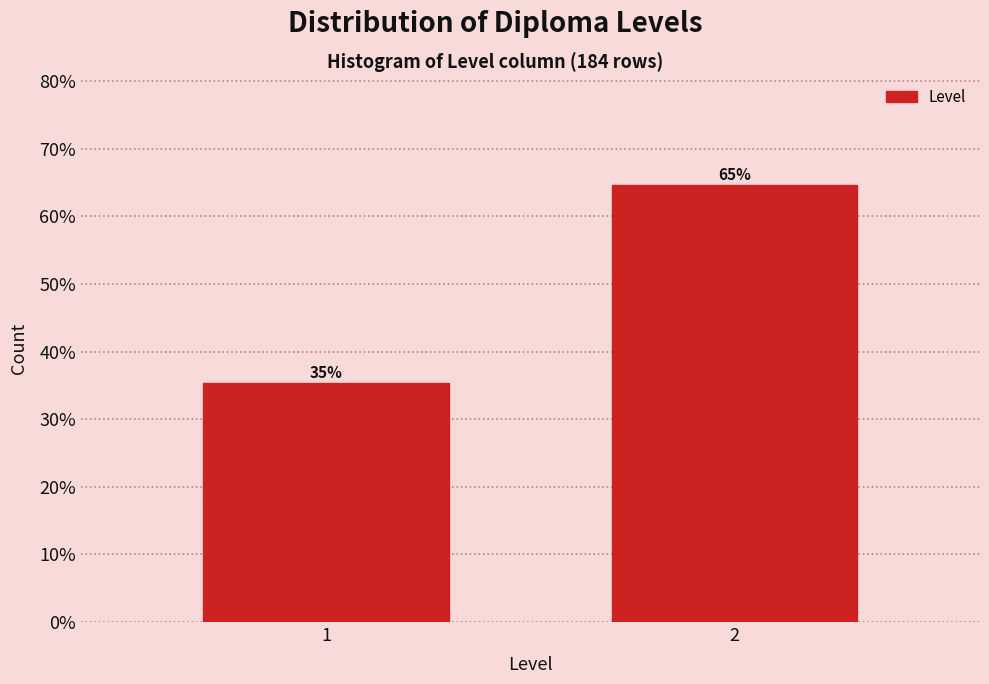

How many bars are there in total?

2